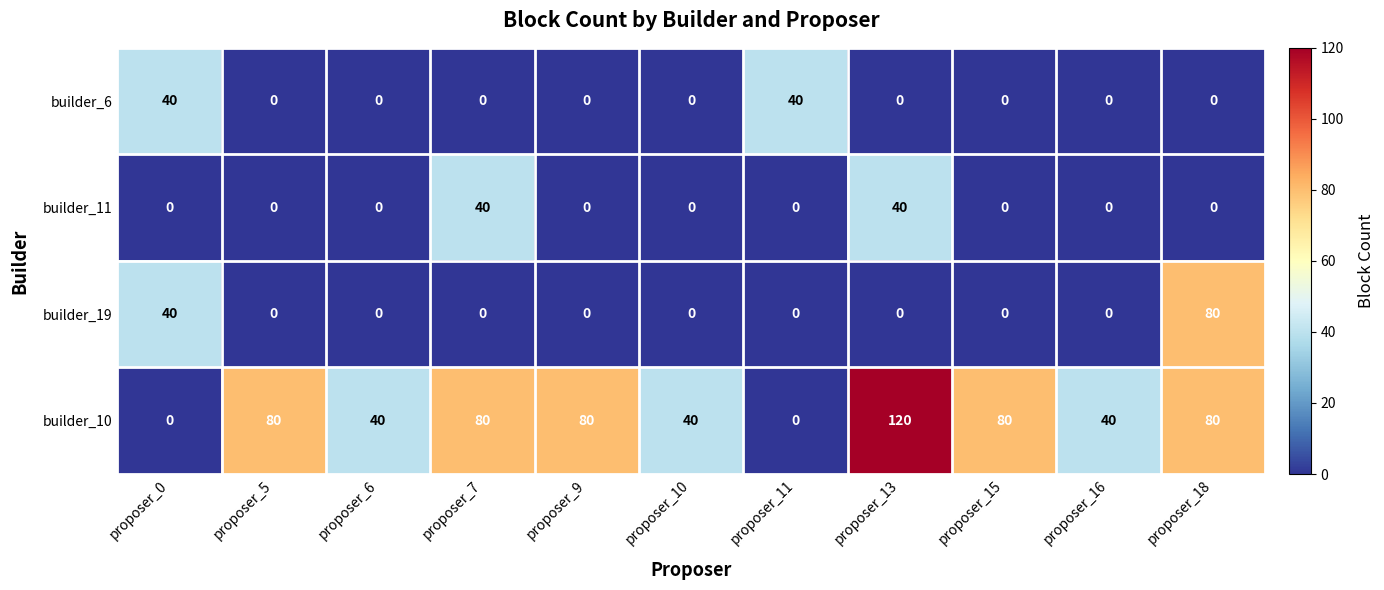

At which label does builder_19 reach its peak?

proposer_18